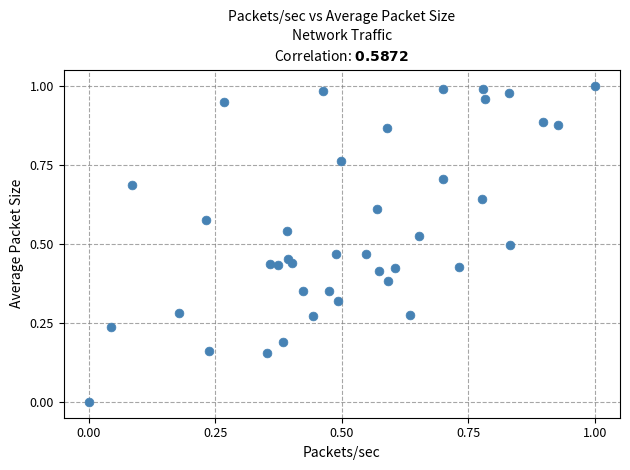

How many points are shown in the scatter plot?

40